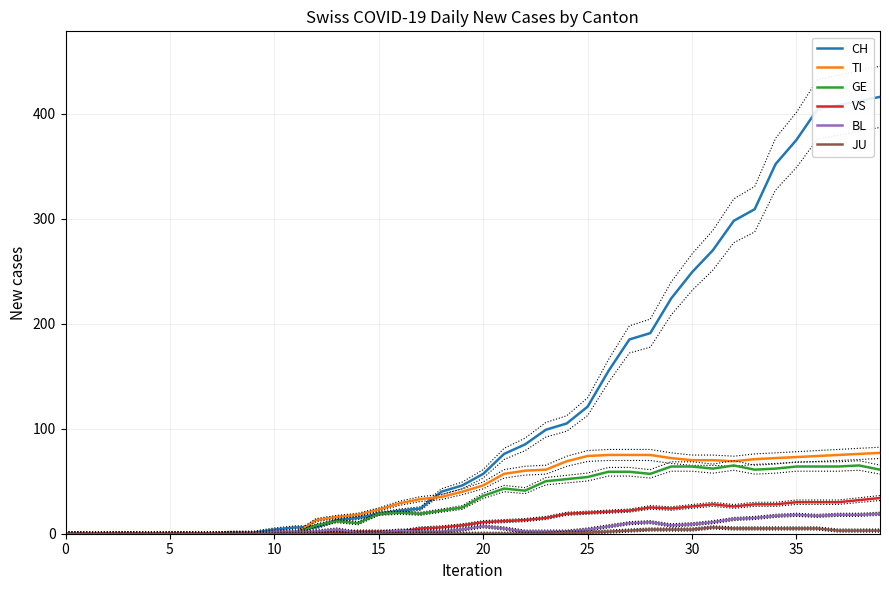

What is the maximum value for TI?

77